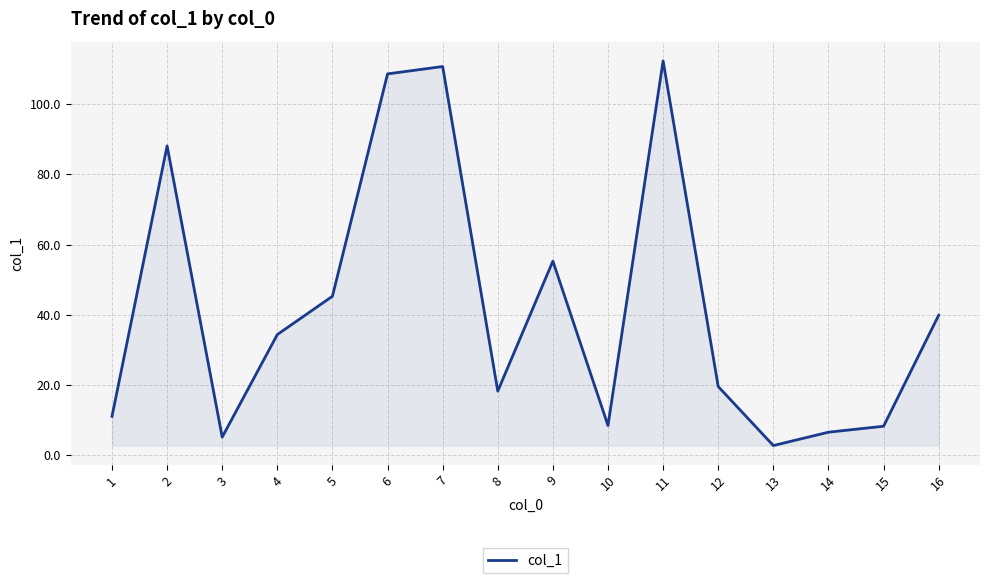

Where is the first local maximum?

2